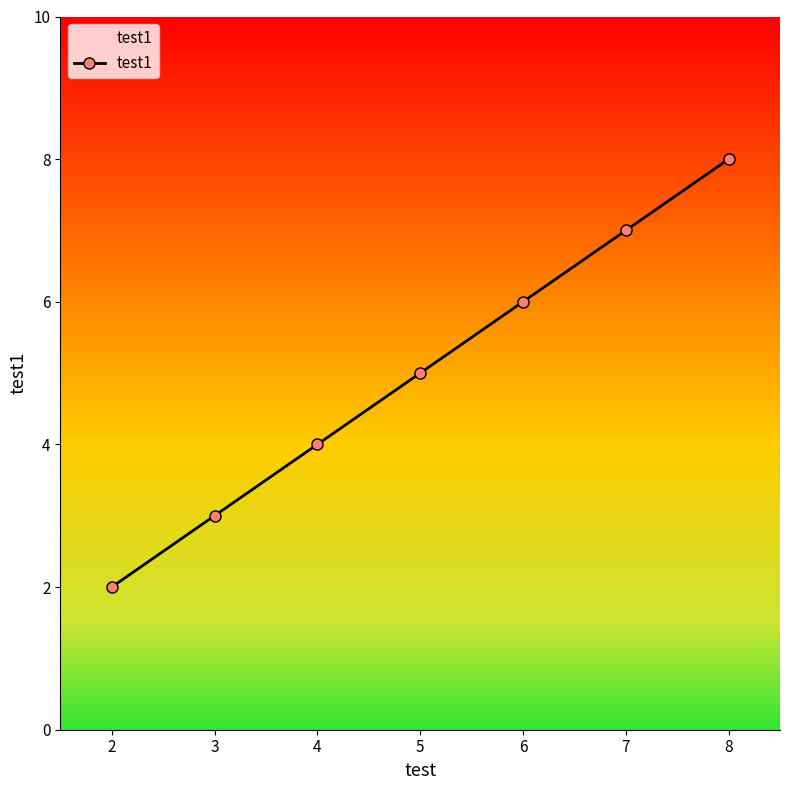

Rank the categories by value from lowest to highest.

2, 3, 4, 5, 6, 7, 8